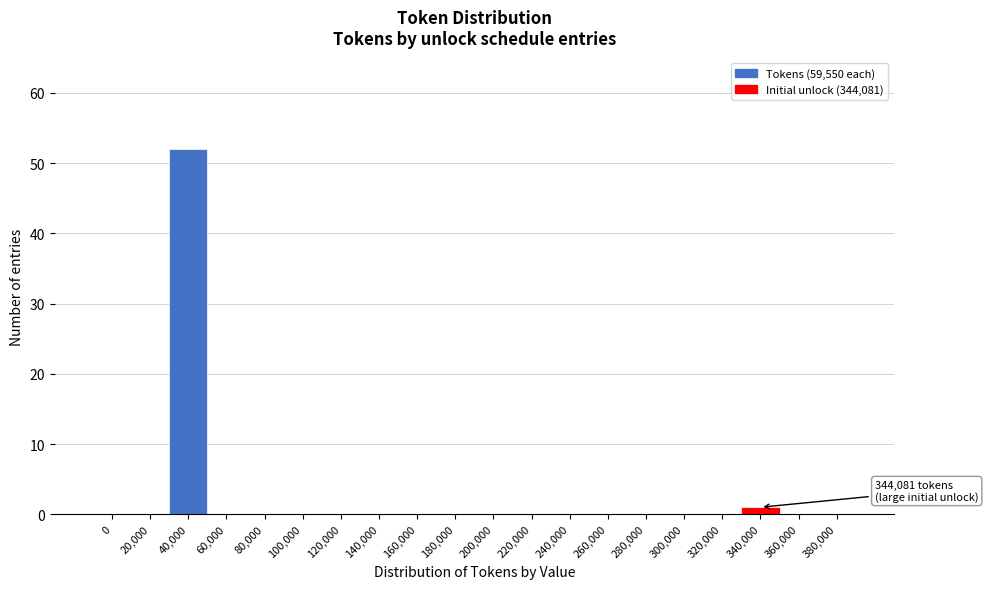

Reading right to left, transcribe all the data shown in this chart.

380,000=0	360,000=0	340,000=1	320,000=0	300,000=0	280,000=0	260,000=0	240,000=0	220,000=0	200,000=0	180,000=0	160,000=0	140,000=0	120,000=0	100,000=0	80,000=0	60,000=0	40,000=52	20,000=0	0=0